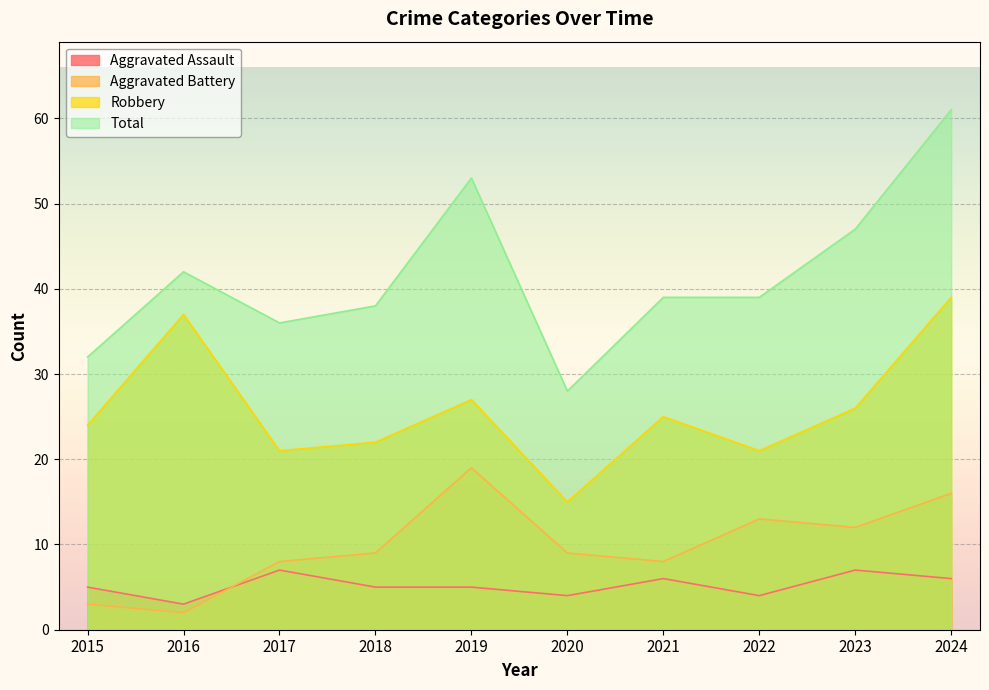

What is the difference between the second highest and minimum values in the Robbery series?

22